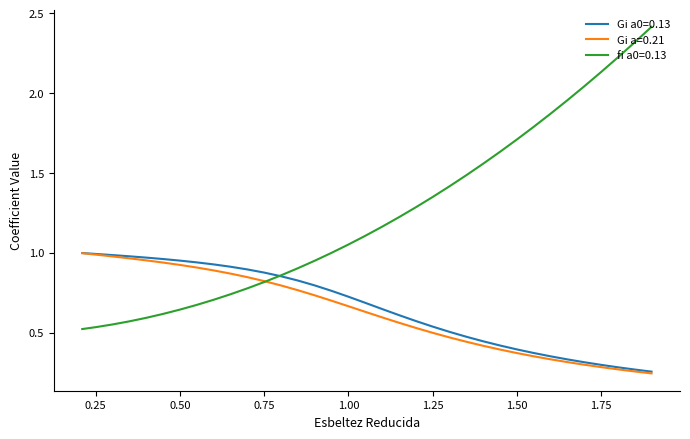

True or false: Gi a0=0.13 and fi a0=0.13 intersect in this chart.

True